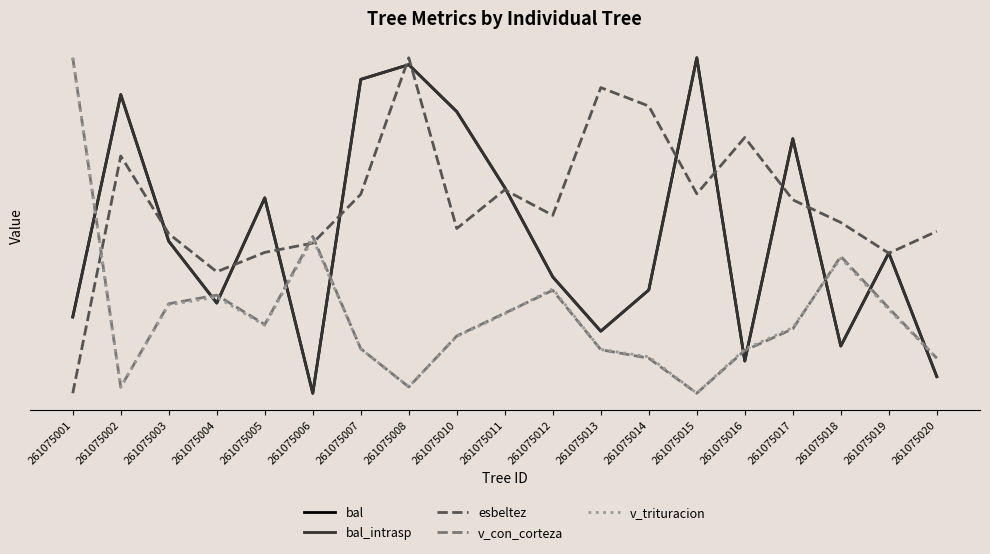

Reading left to right, extract all data points from this chart.

bal: 0.2	0.9	0.5	0.3	0.6	0.0	0.9	1.0	0.8	0.6	0.3	0.2	0.3	1.0	0.1	0.8	0.1	0.4	0.0
bal_intrasp: 0.2	0.9	0.5	0.3	0.6	0.0	0.9	1.0	0.8	0.6	0.3	0.2	0.3	1.0	0.1	0.8	0.1	0.4	0.0
esbeltez: 0.0	0.7	0.5	0.4	0.4	0.4	0.6	1.0	0.5	0.6	0.5	0.9	0.9	0.6	0.8	0.6	0.5	0.4	0.5
v_con_corteza: 1.0	0.0	0.3	0.3	0.2	0.5	0.1	0.0	0.2	0.2	0.3	0.1	0.1	0.0	0.1	0.2	0.4	0.3	0.1
v_trituracion: 1.0	0.0	0.3	0.3	0.2	0.5	0.1	0.0	0.2	0.2	0.3	0.1	0.1	0.0	0.1	0.2	0.4	0.2	0.1